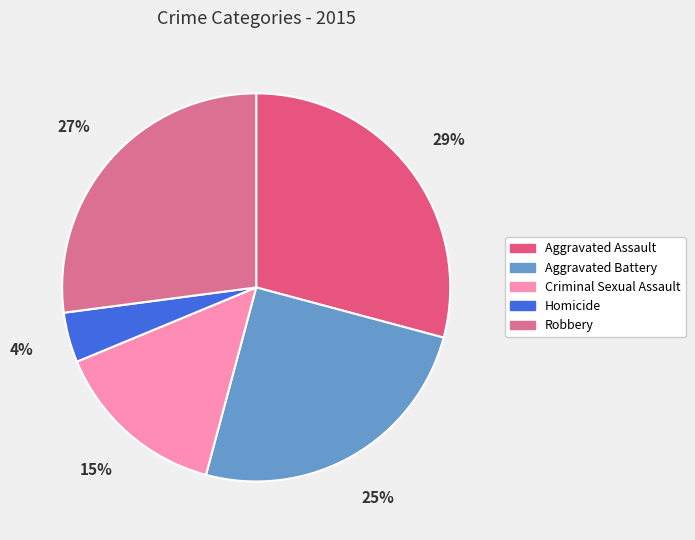

Which category has the biggest portion of the pie?

Aggravated Assault